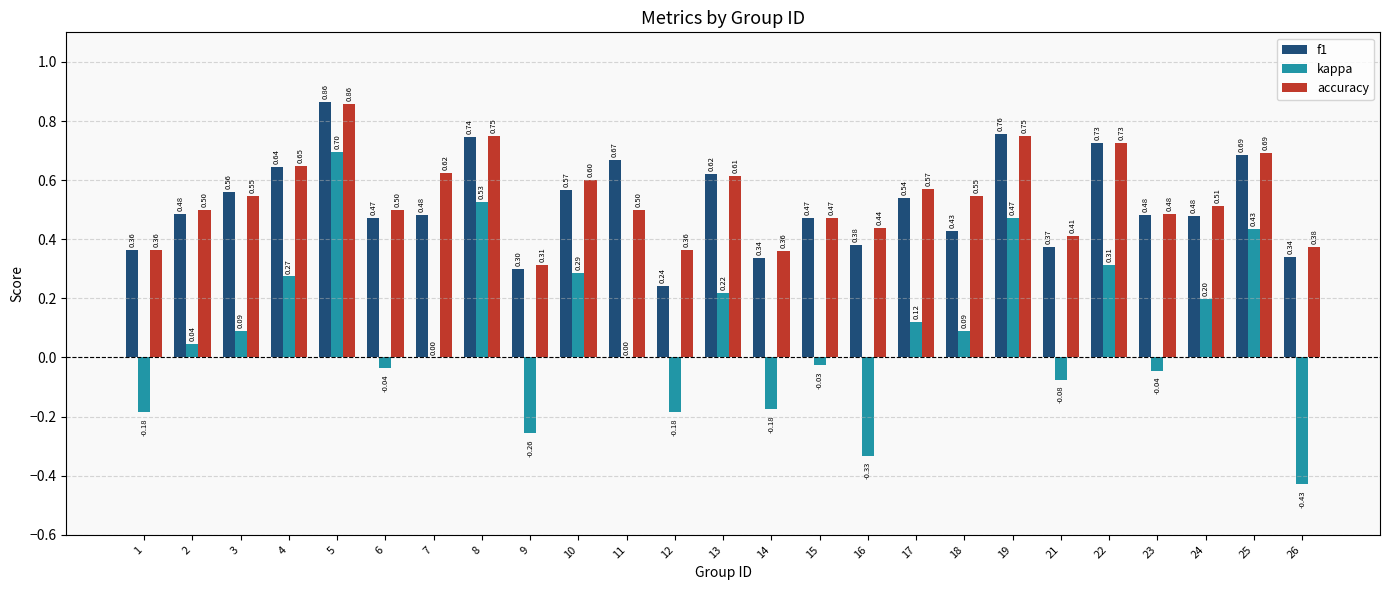

What is the total value across all series at 22?

1.8